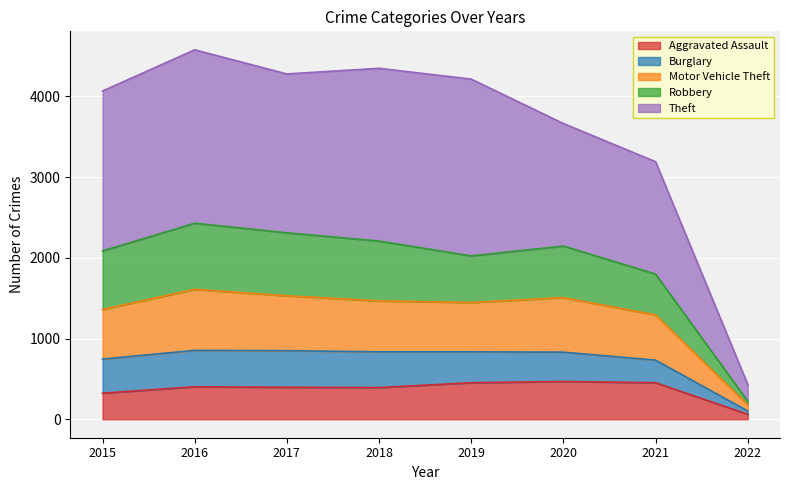

True or false: Aggravated Assault has a value of 739 at 2020.

False